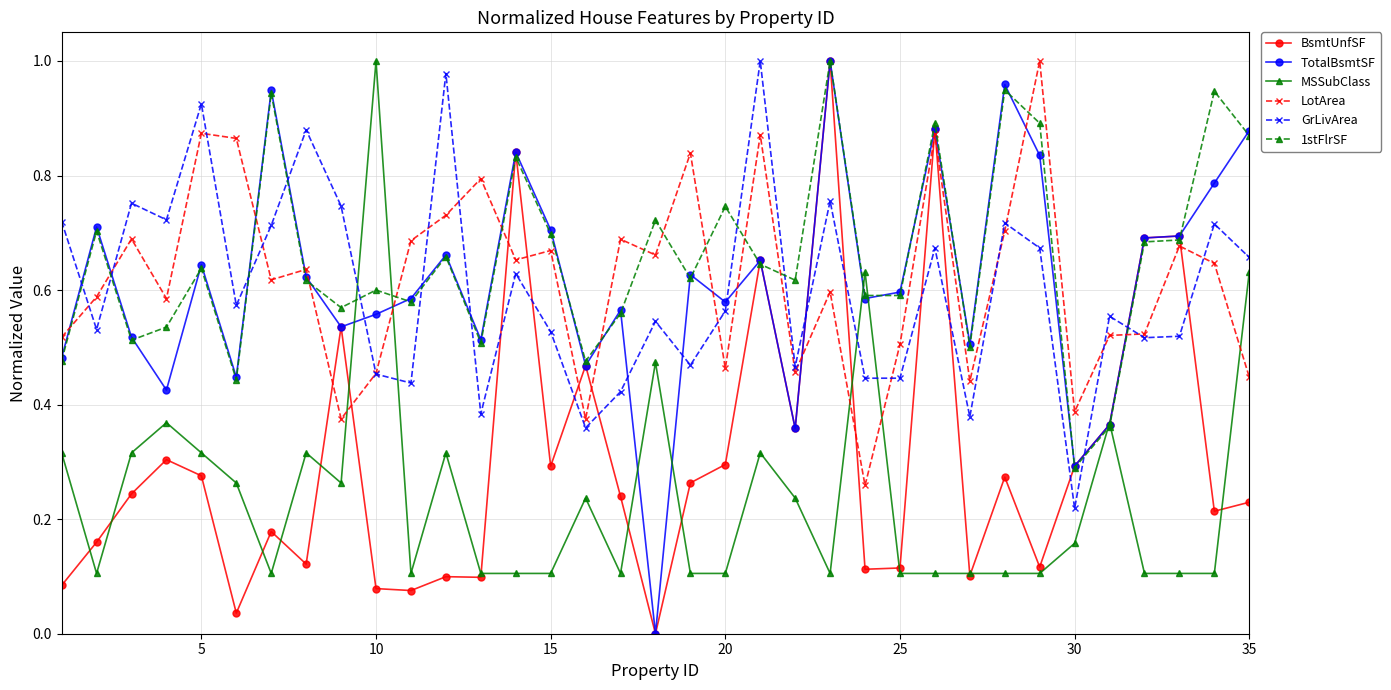

Which series has the largest total across all categories?

1stFlrSF